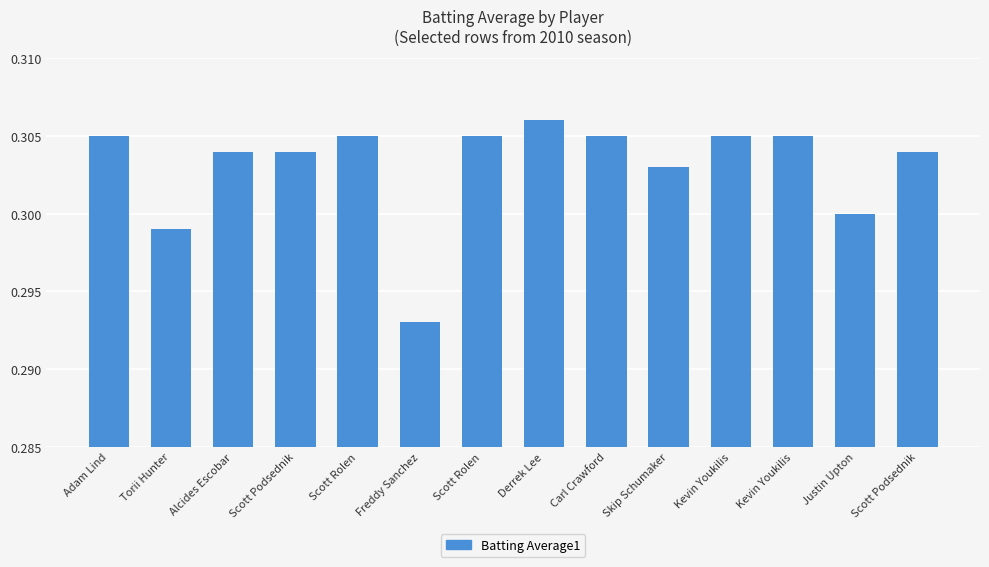

Reading left to right, extract all data points from this chart.

Adam Lind=0.3	Torii Hunter=0.3	Alcides Escobar=0.3	Scott Podsednik=0.3	Scott Rolen=0.3	Freddy Sanchez=0.3	Scott Rolen=0.3	Derrek Lee=0.3	Carl Crawford=0.3	Skip Schumaker=0.3	Kevin Youkilis=0.3	Kevin Youkilis=0.3	Justin Upton=0.3	Scott Podsednik=0.3